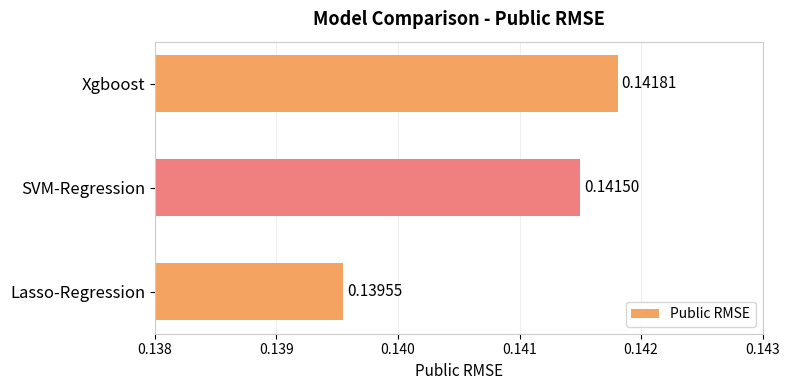

Which has a higher value, Lasso-Regression or SVM-Regression?

SVM-Regression